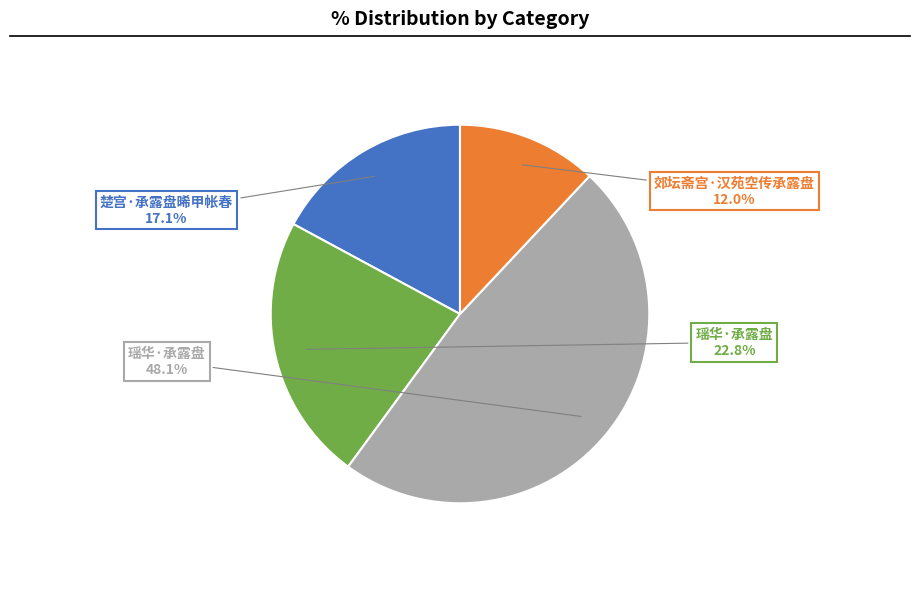

Is there a majority slice in this chart?

No